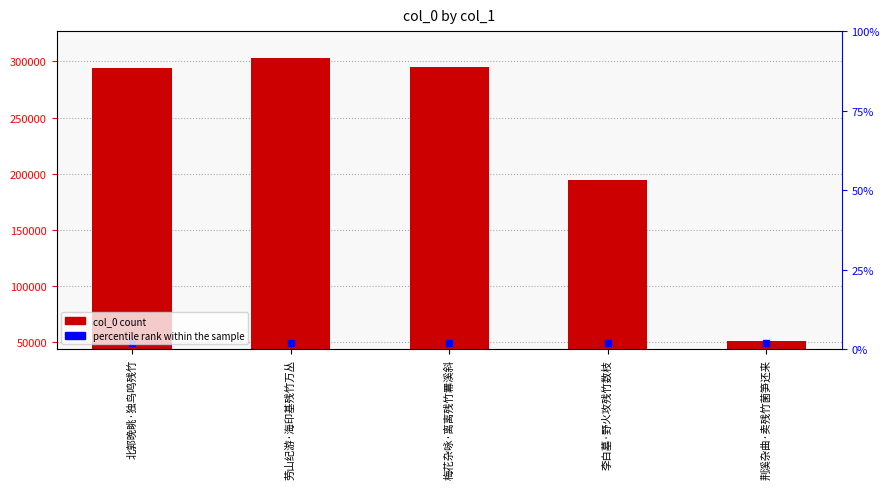

At which label does the data first exceed 294268?

劳山纪游·海印基残竹万丛